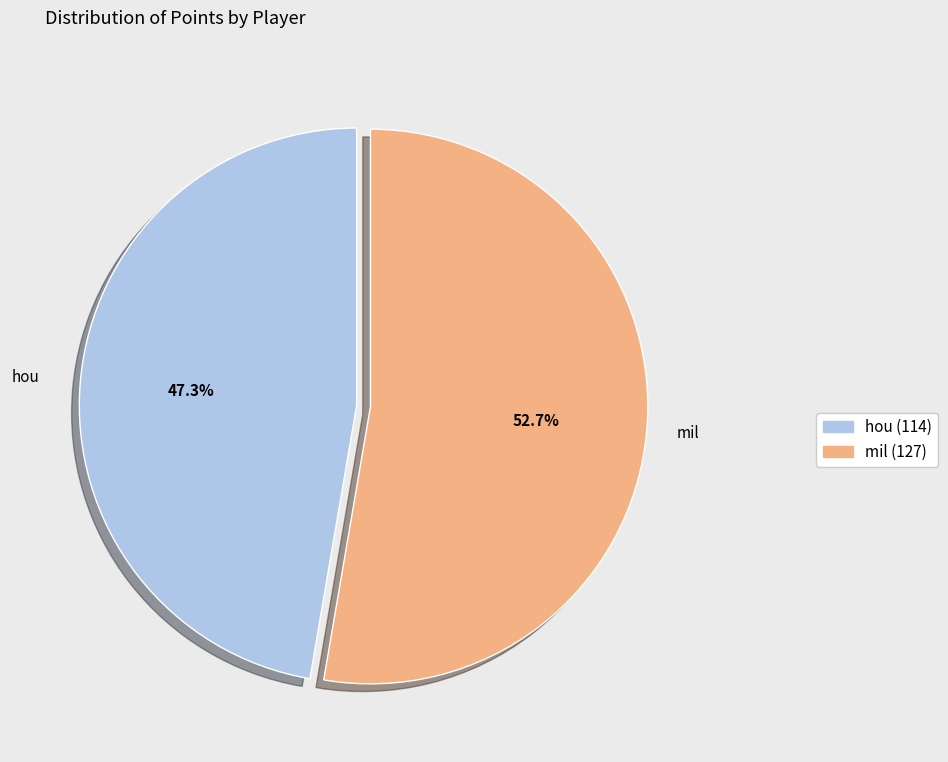

How many segments does this pie chart have?

2